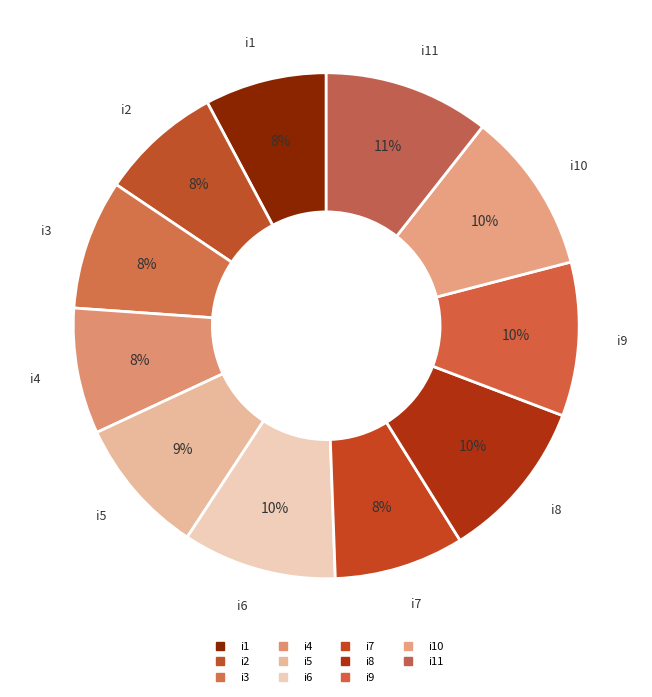

What is the largest slice in the pie chart?

i11